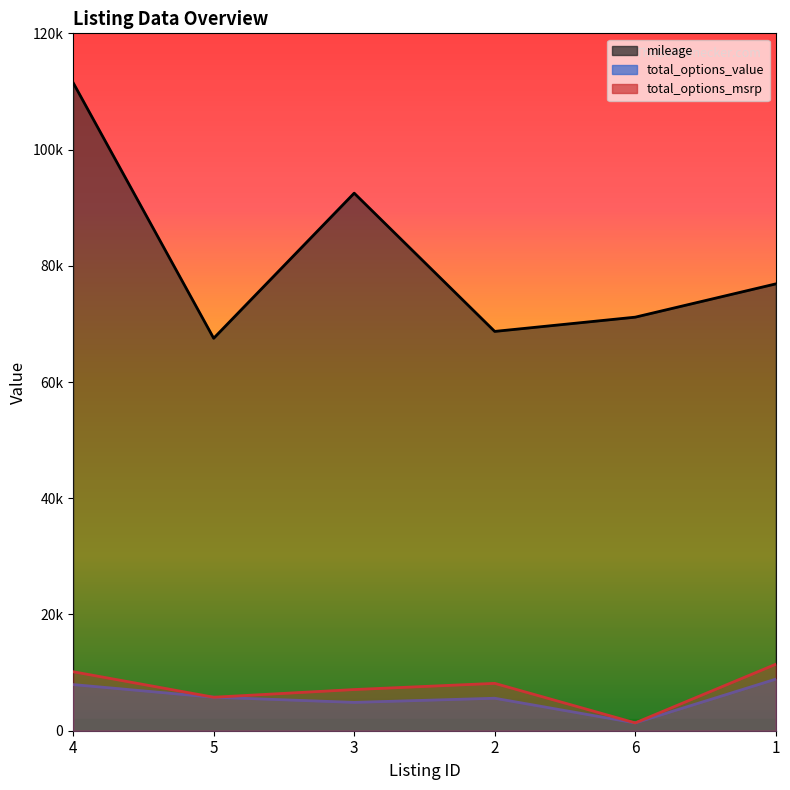

Which series changed the most between 5 and 3?

mileage